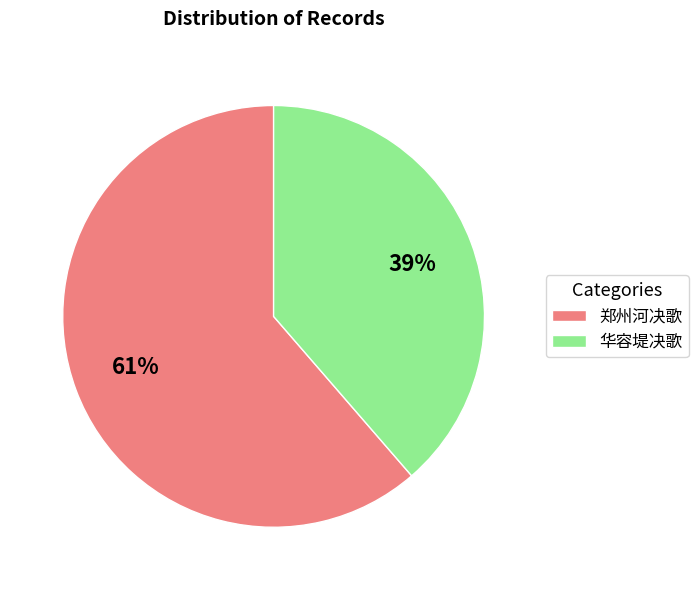

The 华容堤决歌 slice represents 33% of the pie. True or false?

False